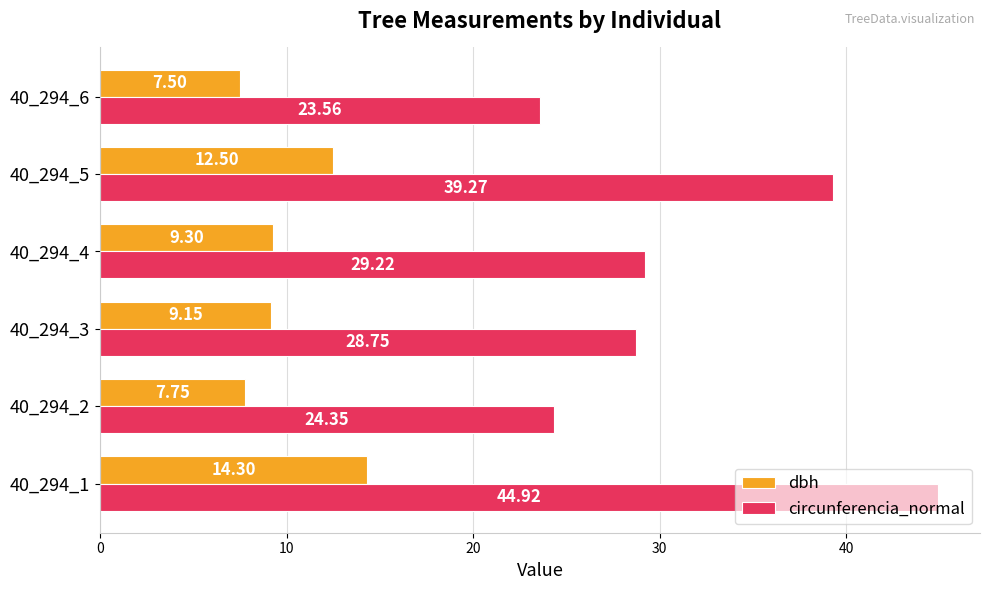

What is the difference between the maximum and minimum values in the circunferencia_normal series?

21.4